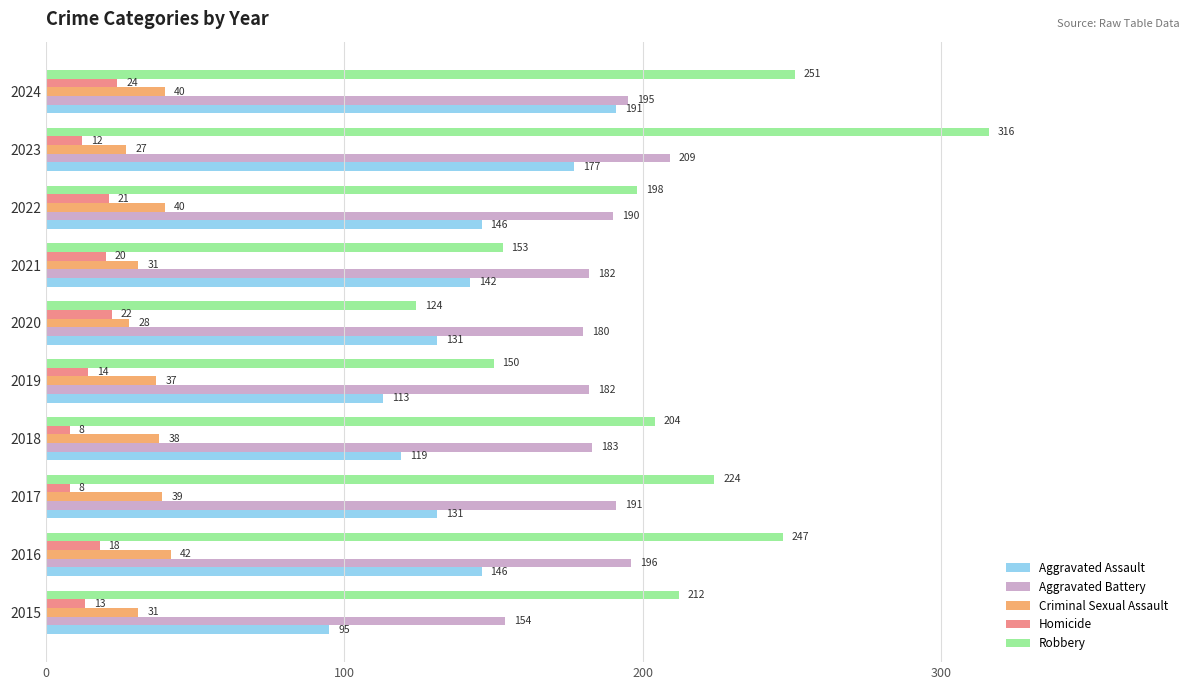

Rank the series by their maximum value, from highest to lowest.

Robbery, Aggravated Battery, Aggravated Assault, Criminal Sexual Assault, Homicide